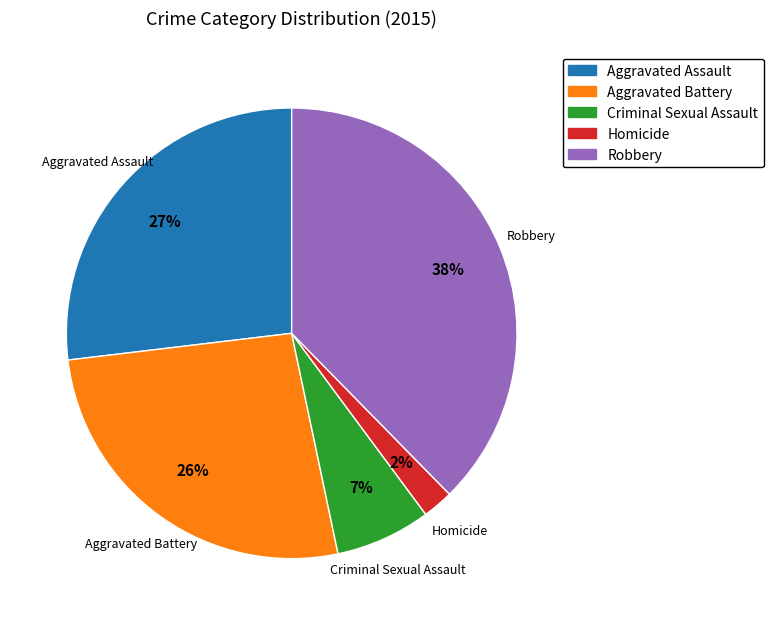

Does Aggravated Battery account for over 50% of the chart?

No